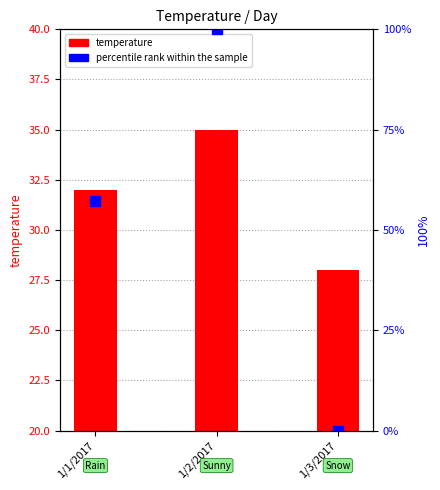

What is the sum of the temperature values at 1/1/2017 and 1/2/2017?

67.0